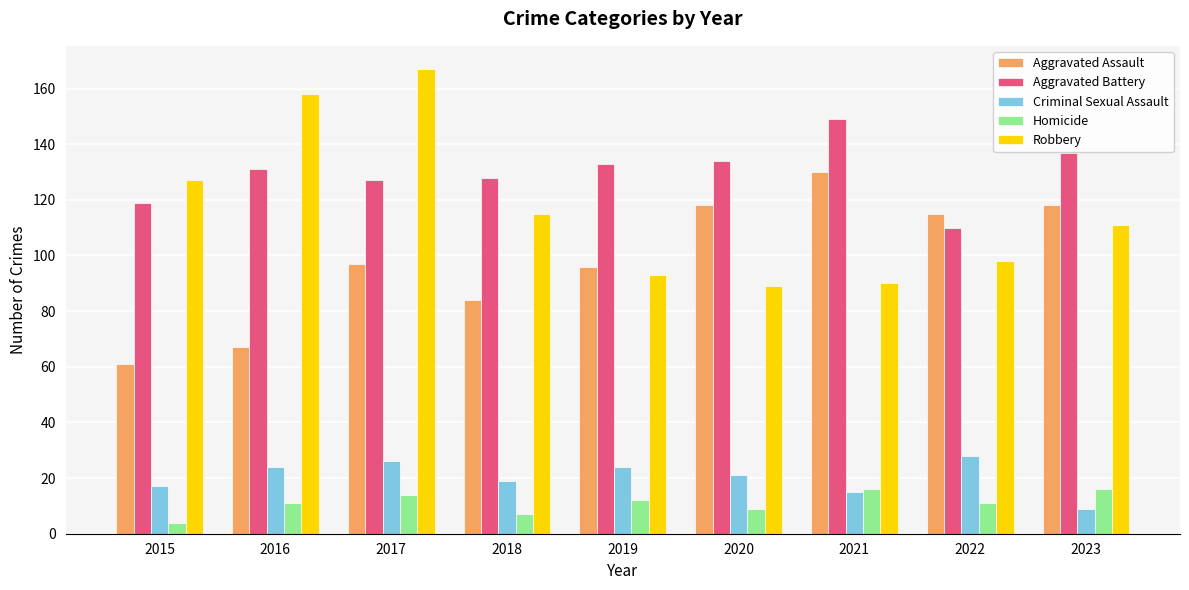

The value of Aggravated Assault at 2015 is 102. True or false?

False